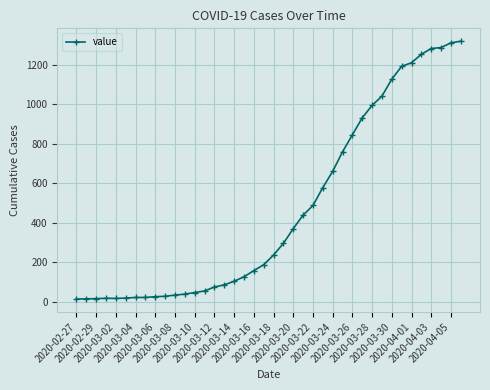

What is the difference between the maximum and minimum values?

1306